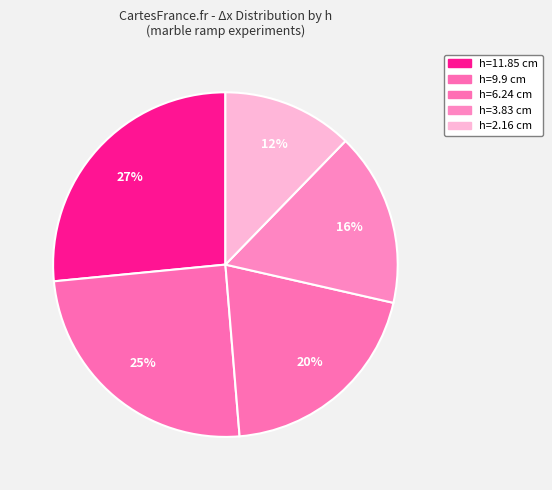

To the nearest percent, what is the average slice percentage?

20%